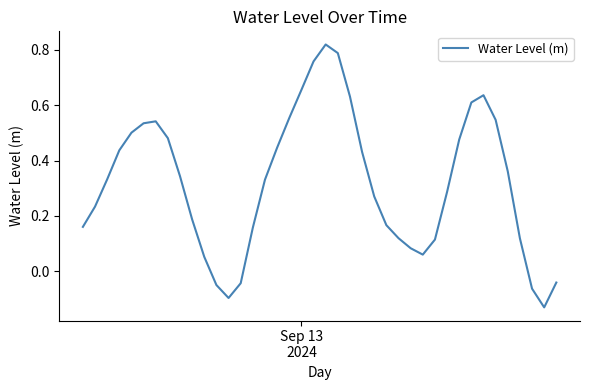

Reading left to right, list all the values displayed in this chart.

0.2	0.2	0.3	0.4	0.5	0.5	0.5	0.5	0.3	0.2	0.1	-0.0	-0.1	-0.0	0.2	0.3	0.4	0.6	0.7	0.8	0.8	0.8	0.6	0.4	0.3	0.2	0.1	0.1	0.1	0.1	0.3	0.5	0.6	0.6	0.5	0.4	0.1	-0.1	-0.1	-0.0